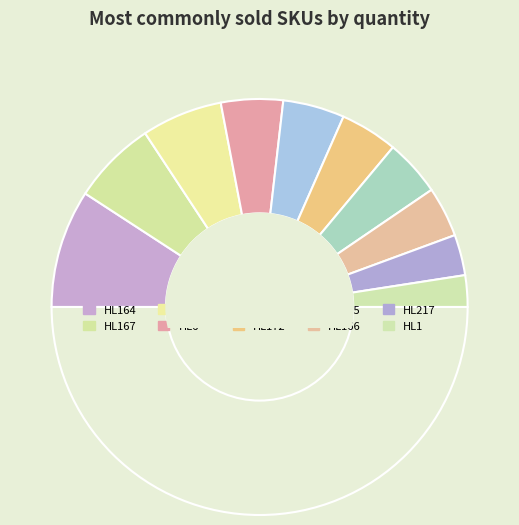

Count the number of slices in the pie.

11